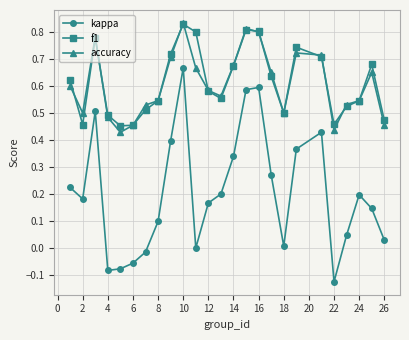

True or false: kappa has more than 2 points higher than both neighbors.

True